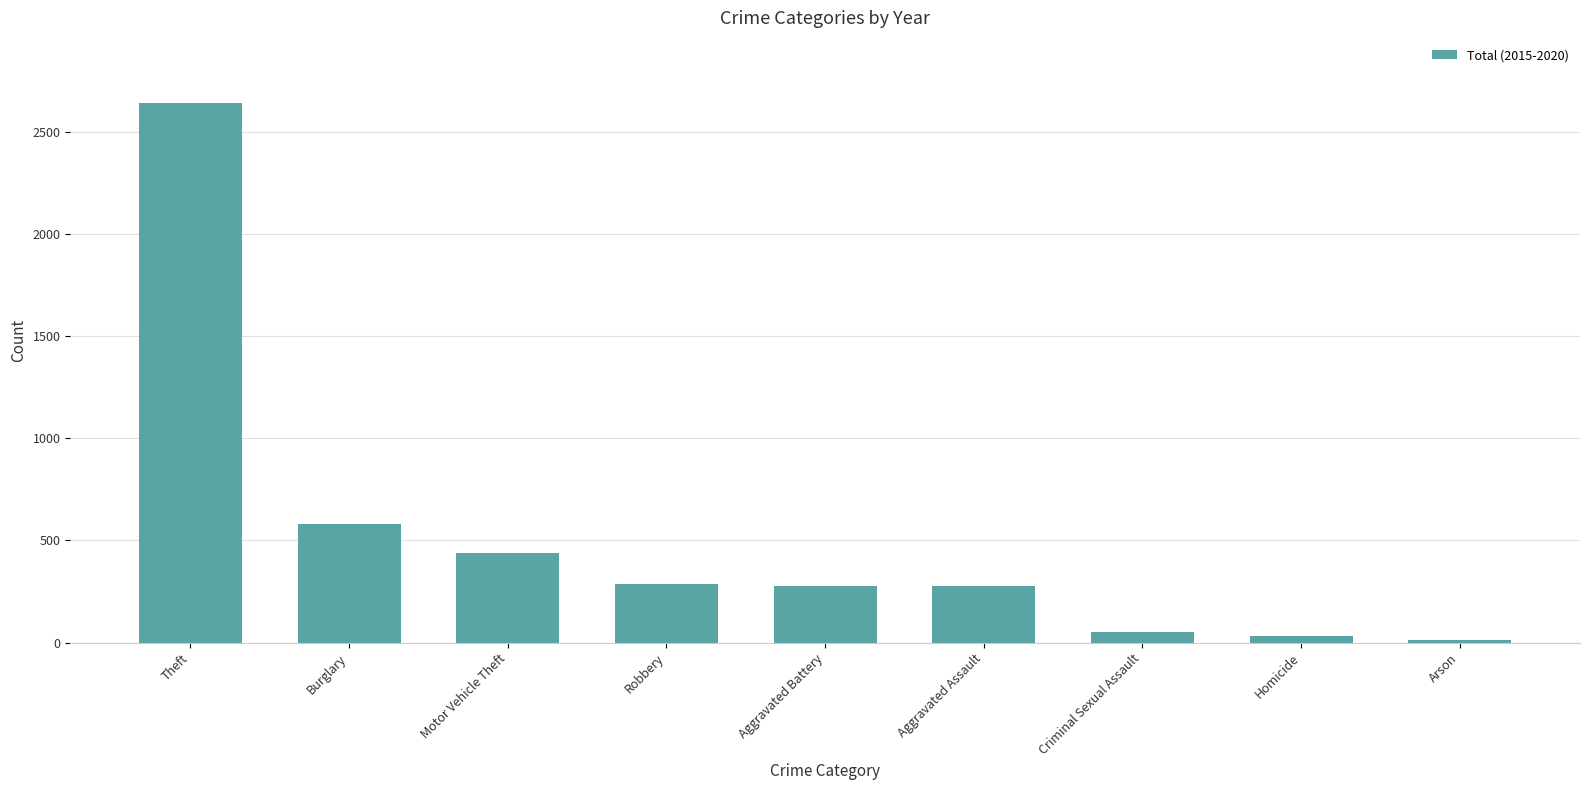

What is the greatest value displayed?

2641